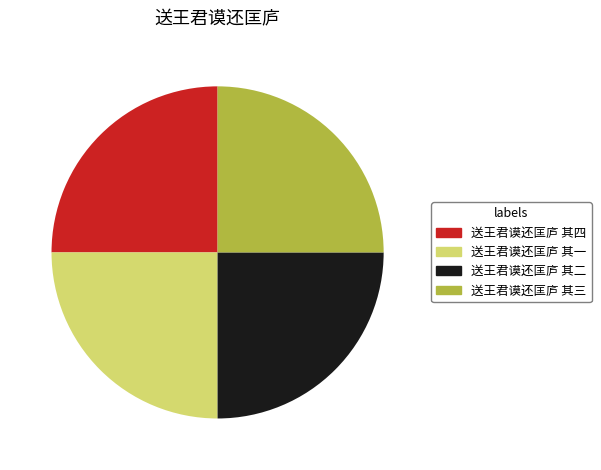

Does any single category account for the majority?

No